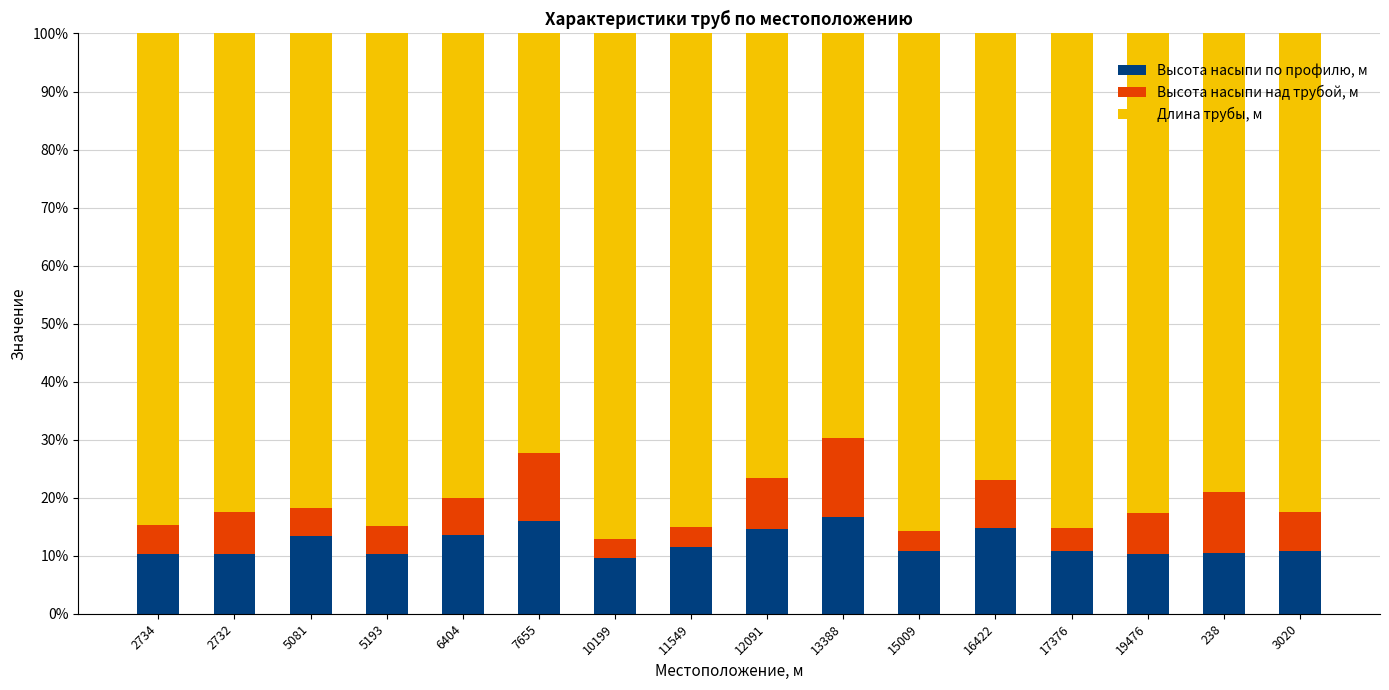

What is the lowest value of the Высота насыпи по профилю, м series?

9.7